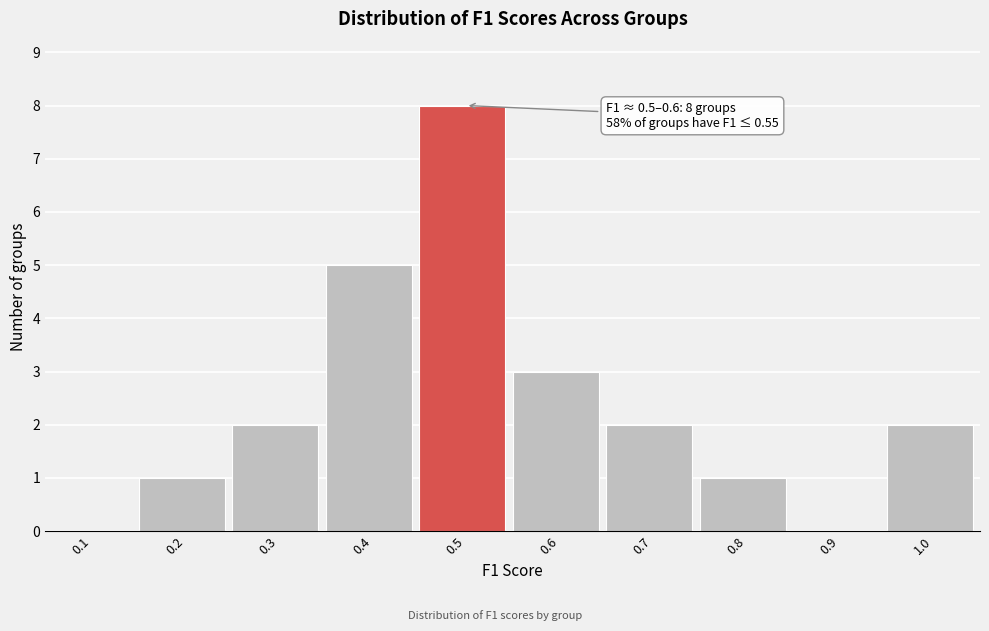

Reading right to left, list all the values displayed in this chart.

1.0=2	0.9=0	0.8=1	0.7=2	0.6=3	0.5=8	0.4=5	0.3=2	0.2=1	0.1=0